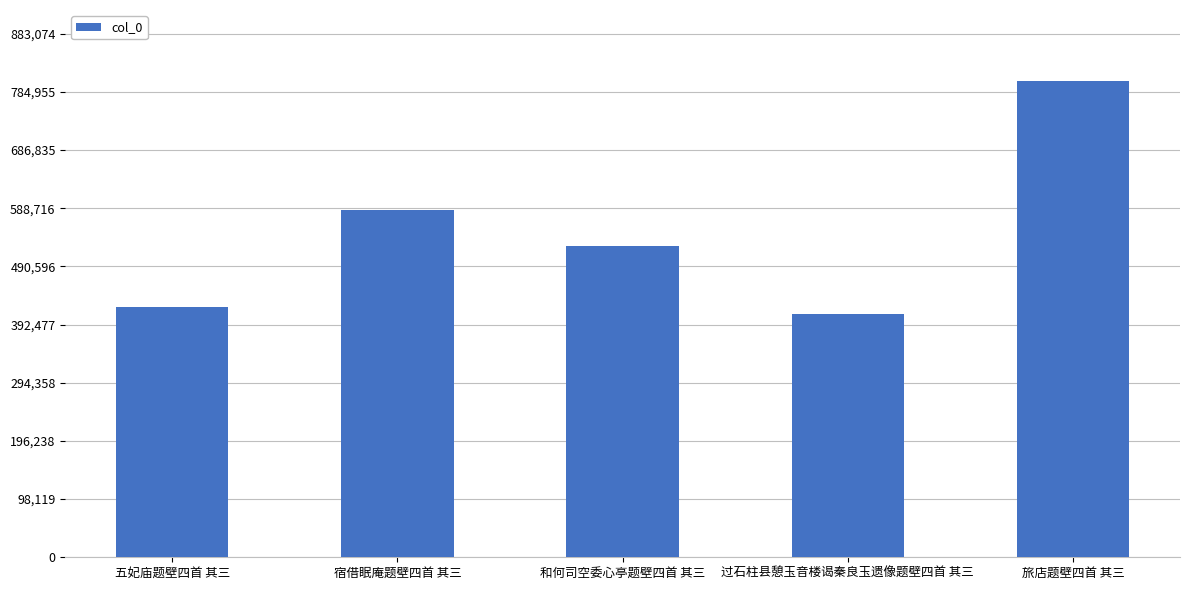

What is the sum of all values?

2746301